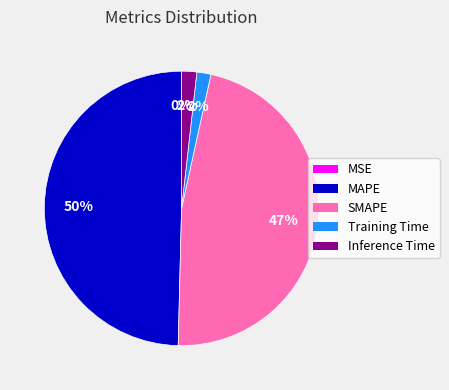

What percentage is the Inference Time slice, to the nearest percent?

2%